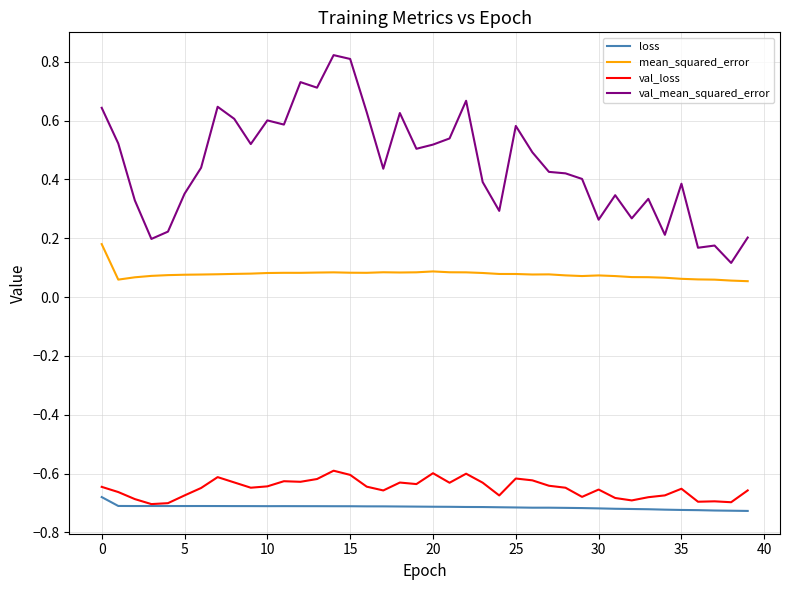

Which series has the largest range (max minus min)?

val_mean_squared_error